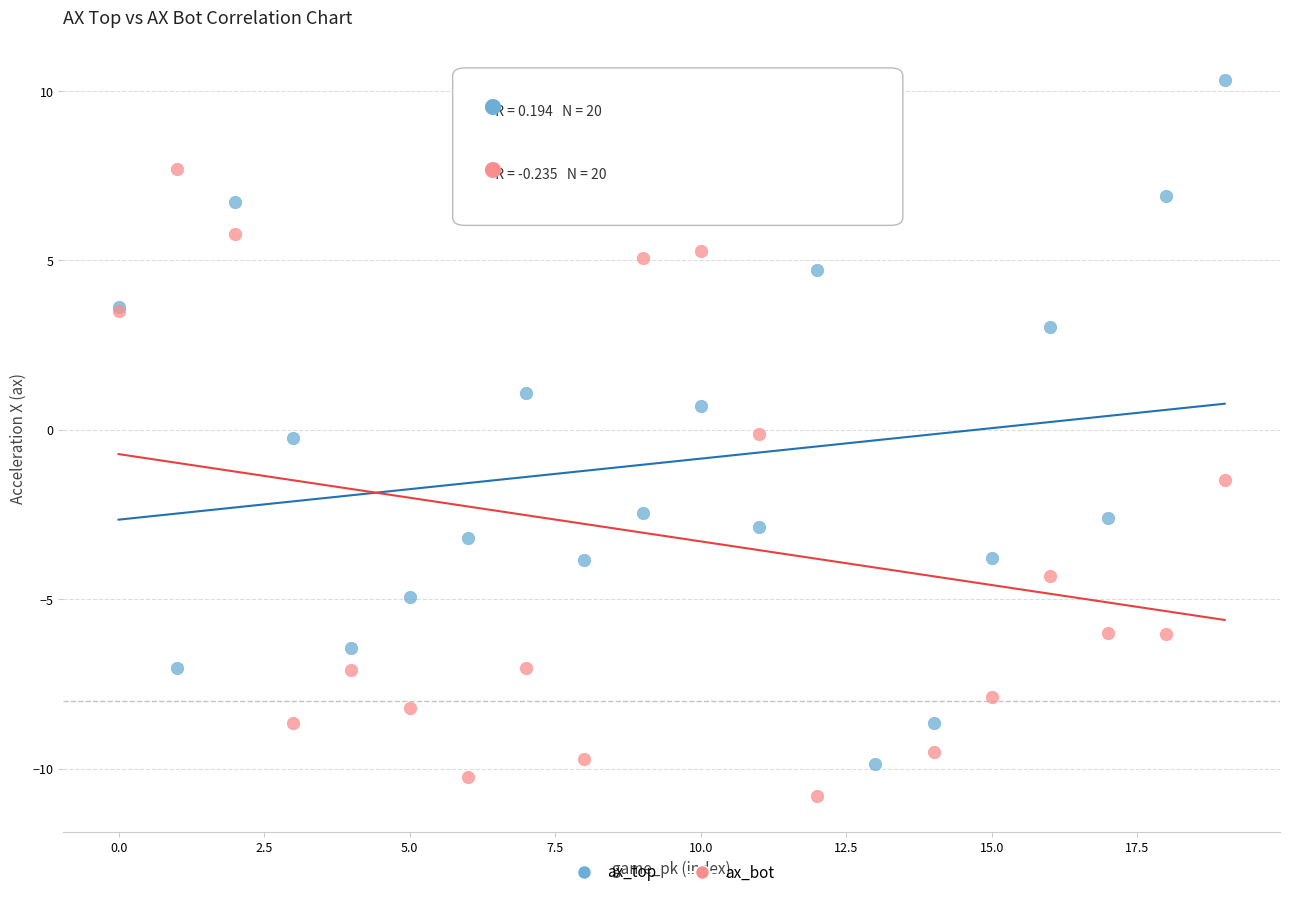

Which series reaches the minimum Y coordinate?

ax_bot